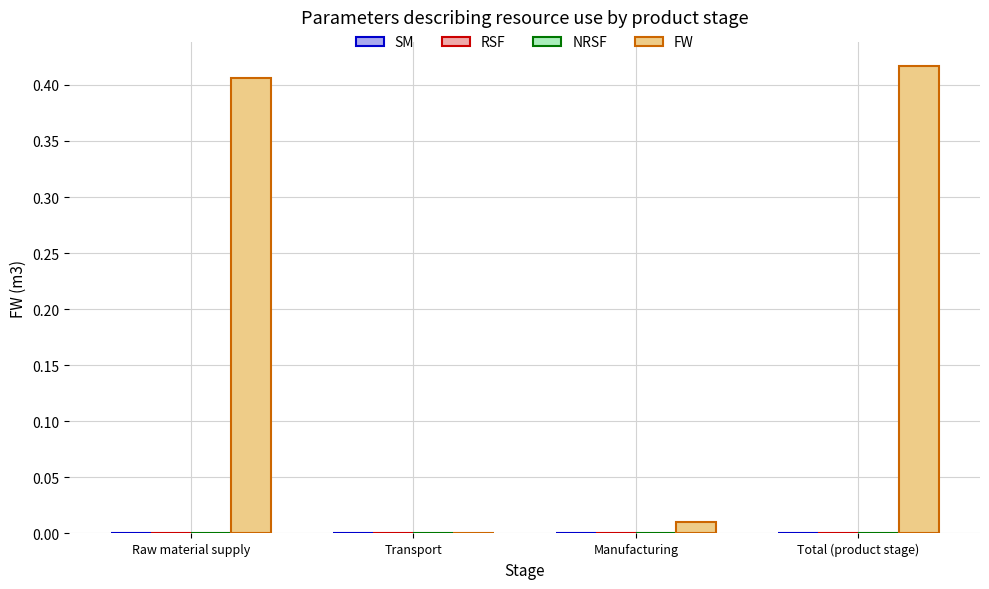

What is the sum of all values?

0.8